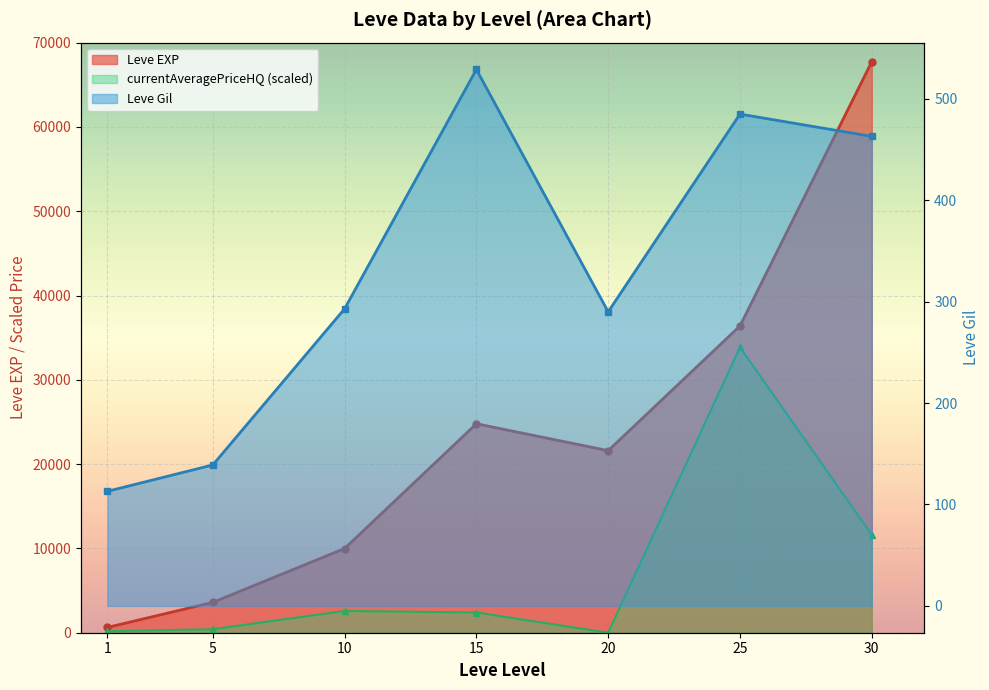

List the labels in order of Leve EXP value, smallest first.

1, 5, 10, 20, 15, 25, 30